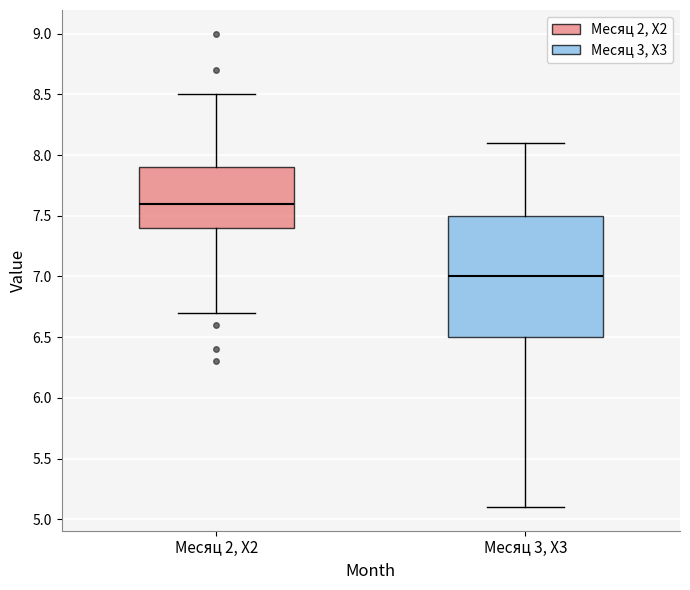

Which box is the tallest, from its lower edge to its upper edge?

Месяц 3, Х3